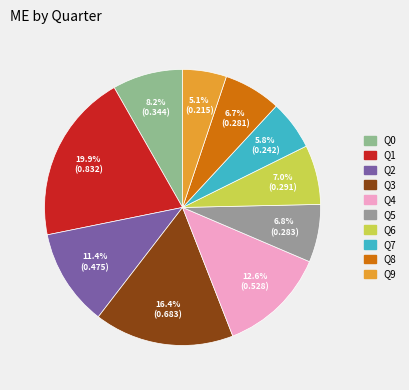

Count the number of slices in the pie.

10